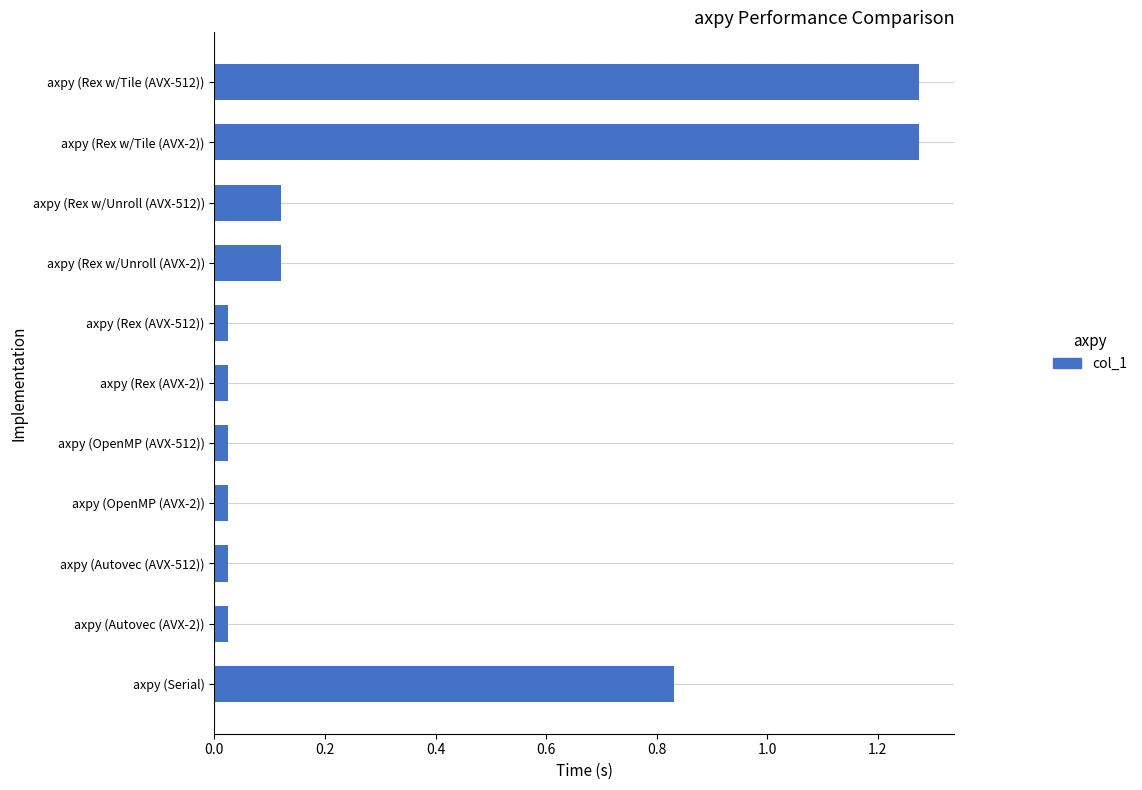

What is the sum of the values at axpy (Rex w/Unroll (AVX-2)) and axpy (Serial)?

1.0